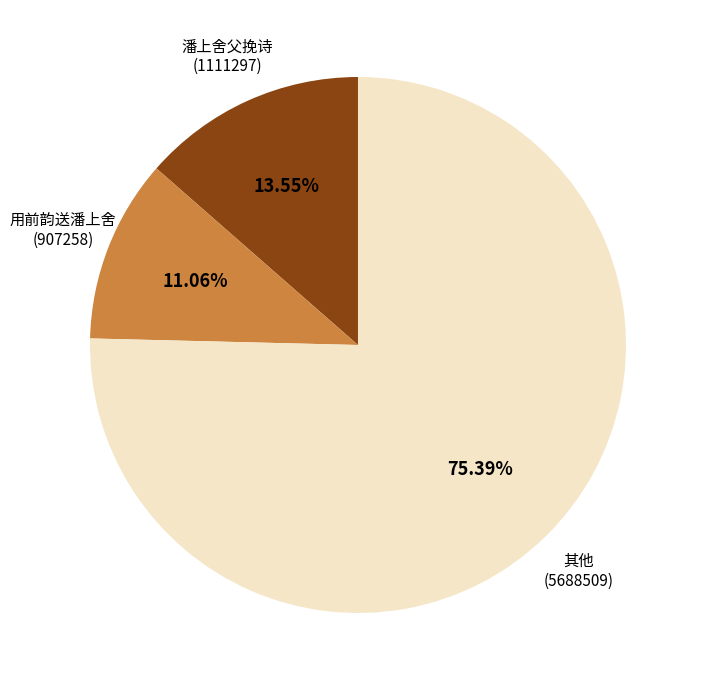

Does any single category account for the majority?

Yes